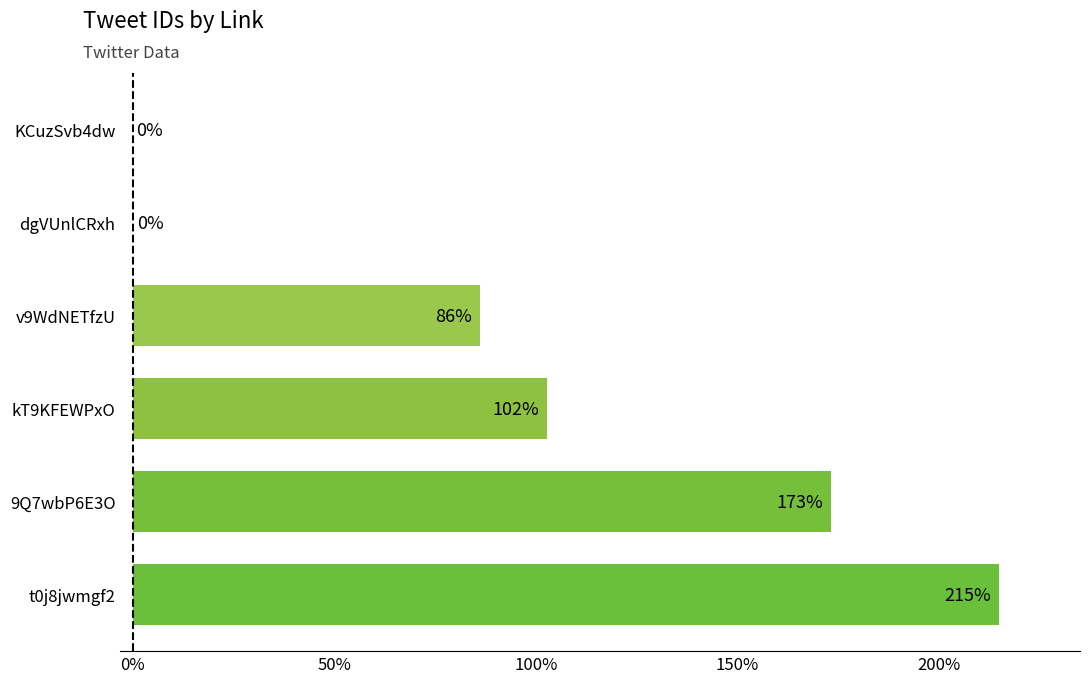

Which has a higher value, kT9KFEWPxO or dgVUnlCRxh?

kT9KFEWPxO